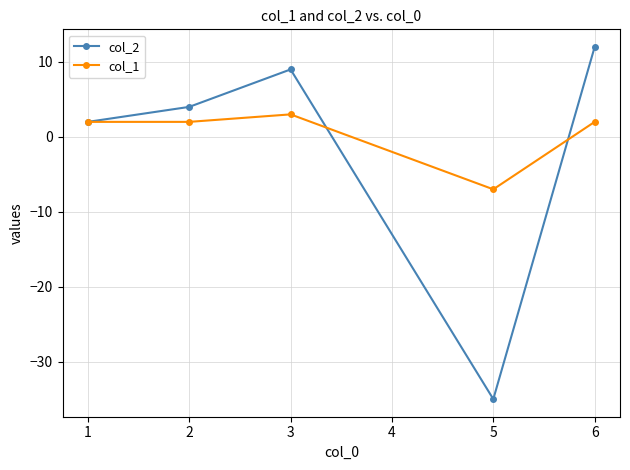

What is the difference between the second highest and minimum values in the col_1 series?

9